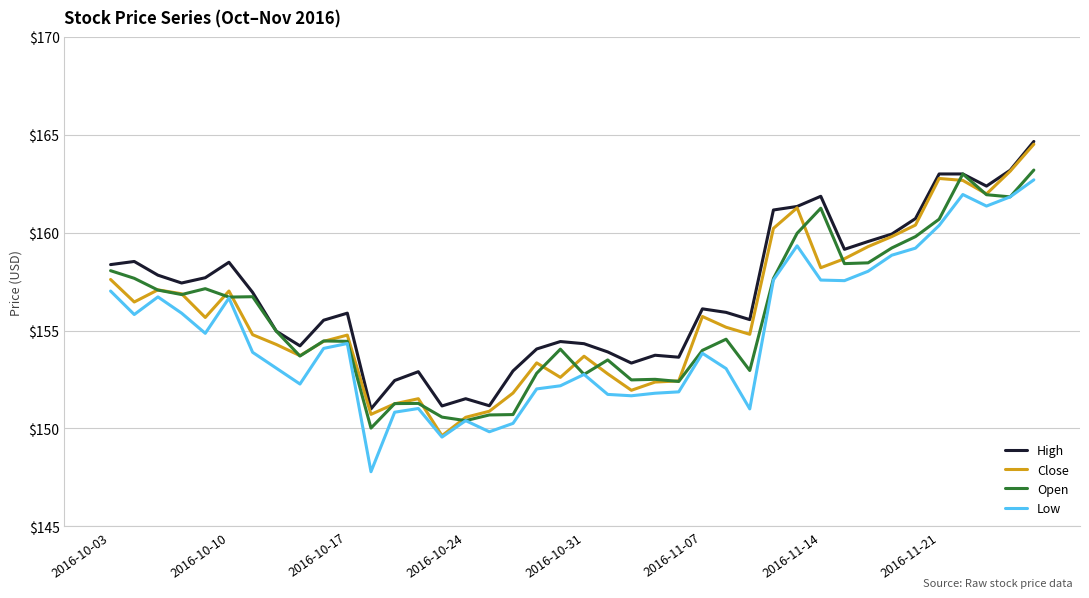

True or false: Low and High cross at least once.

False